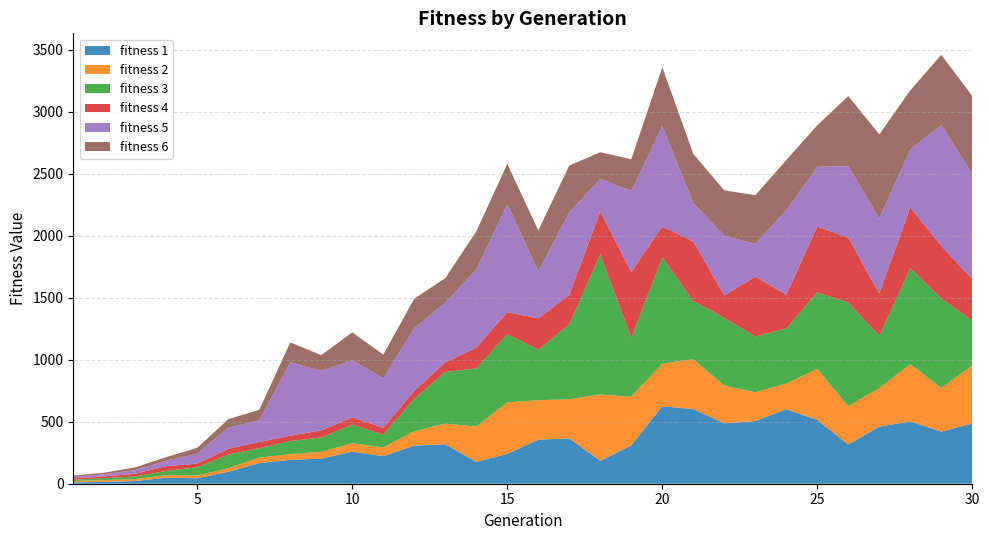

Reading left to right, what are all the values shown in this chart?

fitness_1: 11.2	15.2	22.0	48.3	44.1	96.3	166.2	192.5	202.4	258.2	222.4	307.4	318.0	176.0	240.5	355.4	365.1	184.8	309.6	624.5	601.2	486.9	505.2	600.0	514.1	316.1	460.4	503.0	420.2	486.0
fitness_2: 10.5	14.8	15.4	20.9	22.0	29.1	44.1	46.1	54.3	67.9	70.8	115.8	166.2	284.8	415.3	318.4	316.1	534.8	391.8	344.9	403.0	304.8	232.9	206.8	412.0	309.6	310.1	461.1	351.8	468.4
fitness_3: 10.5	15.3	21.2	33.9	67.4	109.3	76.5	105.5	116.3	150.0	101.9	260.4	417.3	468.9	549.9	407.8	602.0	1129.8	474.1	855.5	469.2	545.9	449.3	444.6	616.5	834.8	421.3	774.2	722.9	359.3
fitness_4: 10.9	14.3	22.0	38.6	28.9	46.7	49.9	43.4	56.9	59.3	55.9	65.1	76.9	166.4	177.8	251.6	239.2	347.1	531.8	248.7	480.1	180.7	482.2	272.8	531.3	523.0	342.7	490.5	422.6	336.4
fitness_5: 10.9	17.1	28.1	44.2	80.0	170.6	174.2	590.7	480.4	459.6	400.4	504.5	481.8	630.2	870.6	379.4	665.3	262.2	652.7	809.7	309.2	482.0	264.2	680.4	481.4	576.8	602.9	467.5	975.1	847.8
fitness_6: 11.2	12.5	23.6	28.6	47.1	68.7	85.4	161.2	127.0	225.5	189.3	239.5	197.1	308.2	325.4	330.0	377.9	214.2	256.3	475.4	396.5	365.3	392.2	405.5	335.1	565.6	678.9	476.1	565.8	627.6